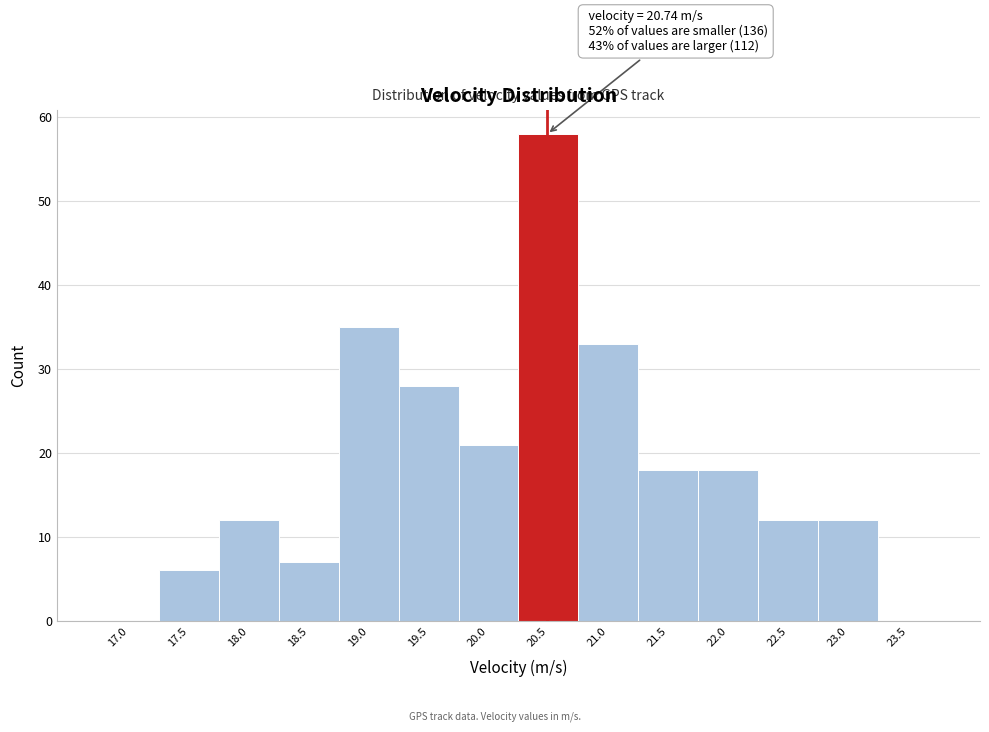

Reading left to right, what are all the values shown in this chart?

17.0=0	17.5=6	18.0=12	18.5=7	19.0=35	19.5=28	20.0=21	20.5=58	21.0=33	21.5=18	22.0=18	22.5=12	23.0=12	23.5=0